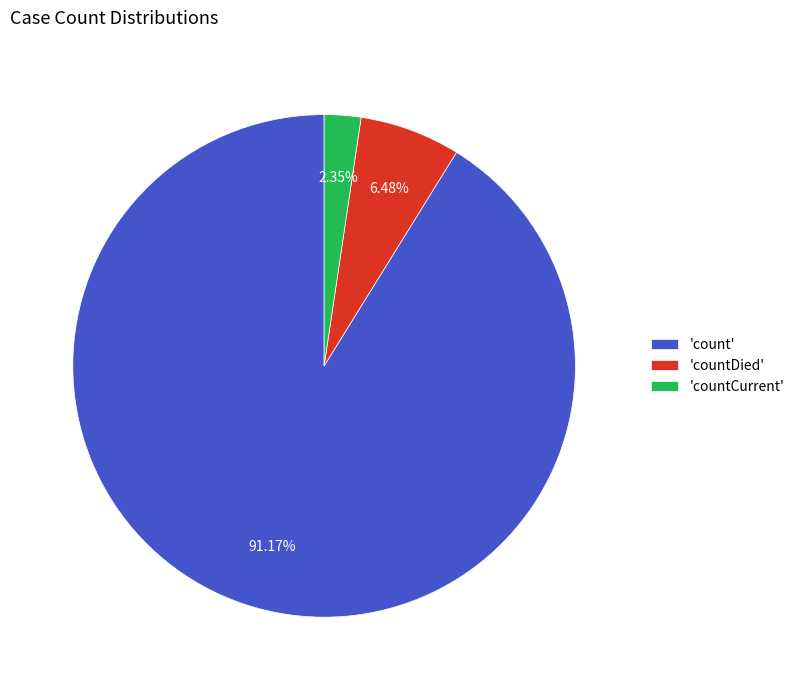

Is there a majority slice in this chart?

Yes